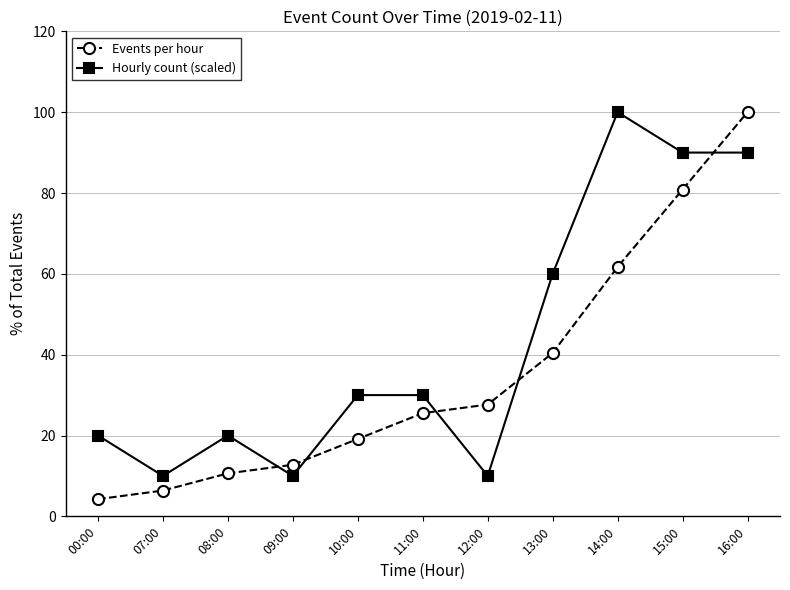

What is the difference between the maximum and minimum values in the Hourly count (scaled) series?

90.0